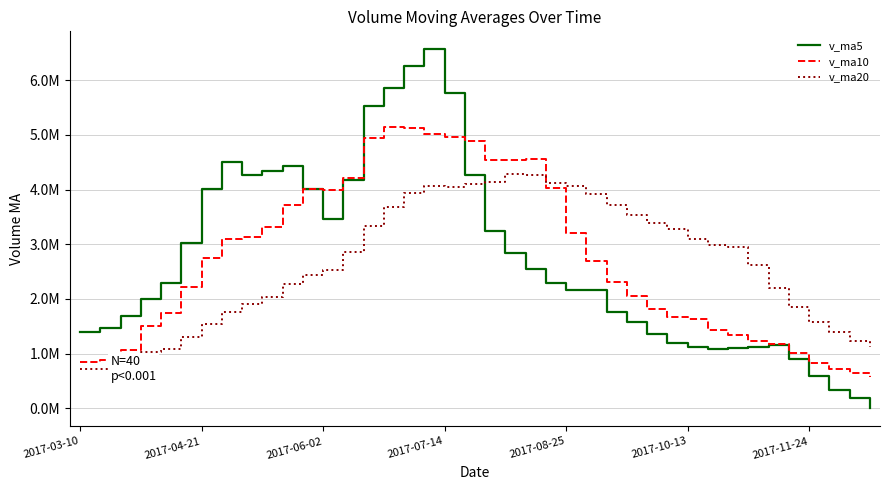

True or false: v_ma10 has more than 0 points higher than both neighbors.

True